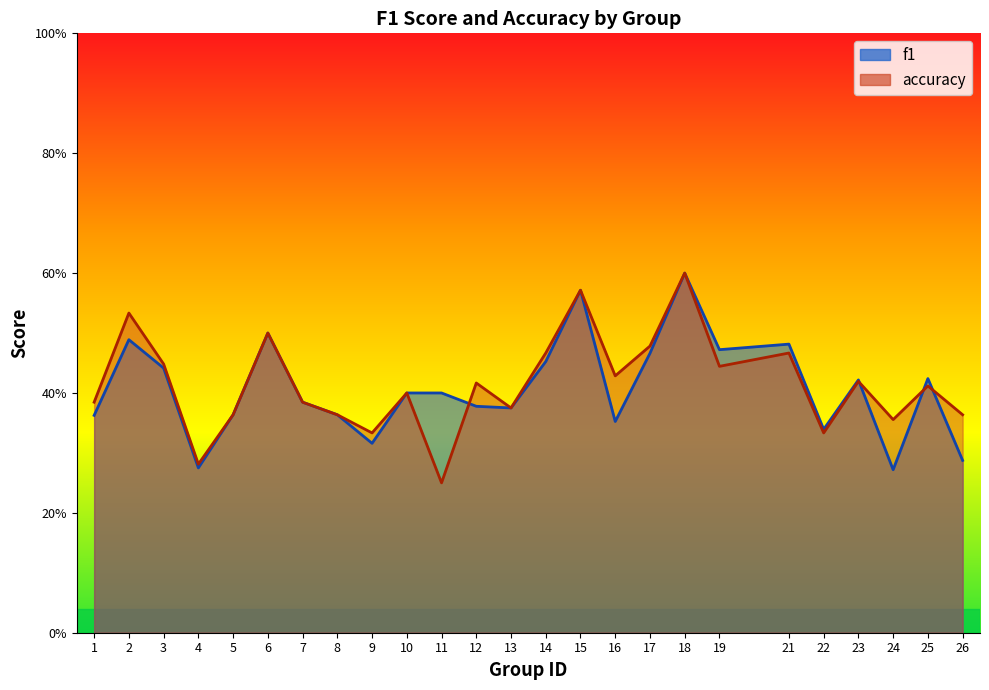

How many times do f1 and accuracy cross each other?

4